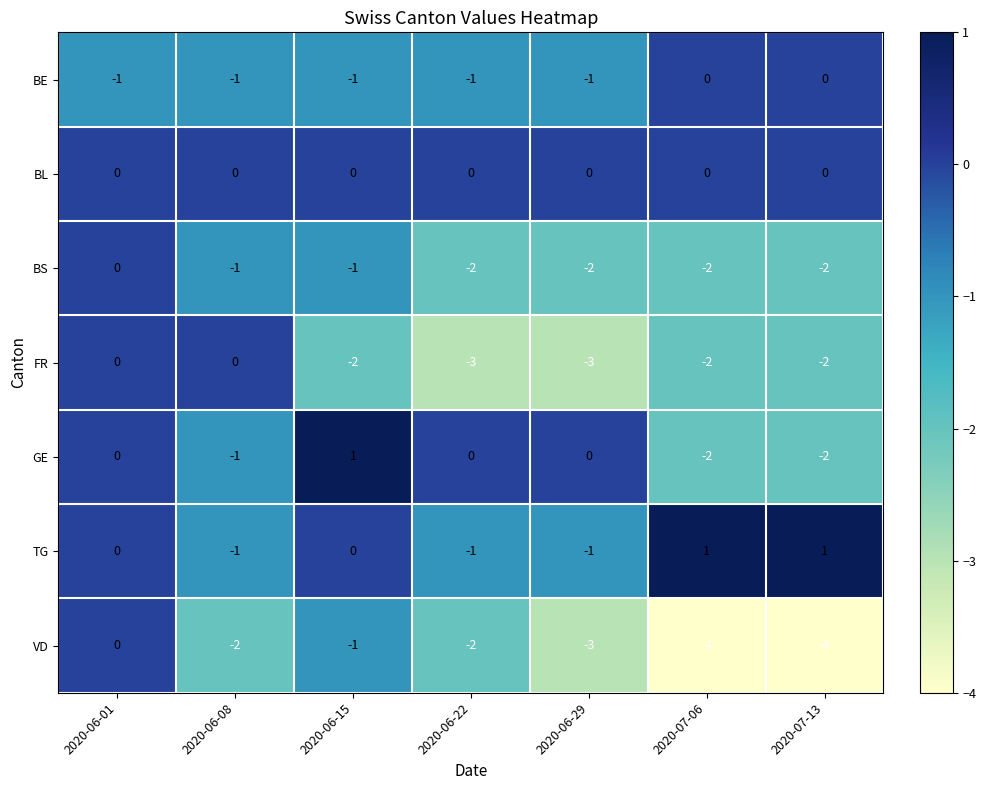

Count the FR values in the range -3 to 0.

7